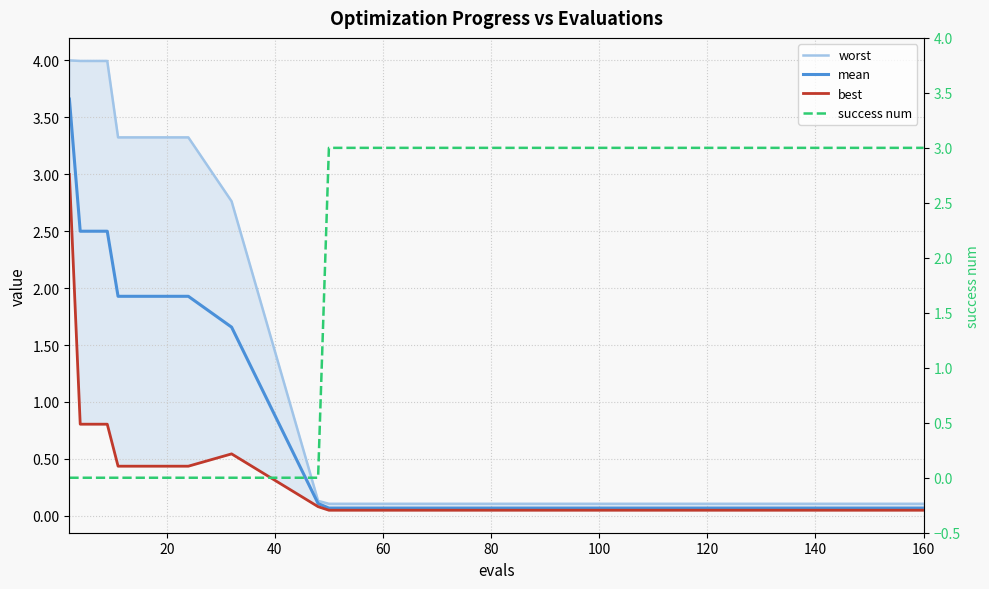

What is the average value of the mean series?

0.8